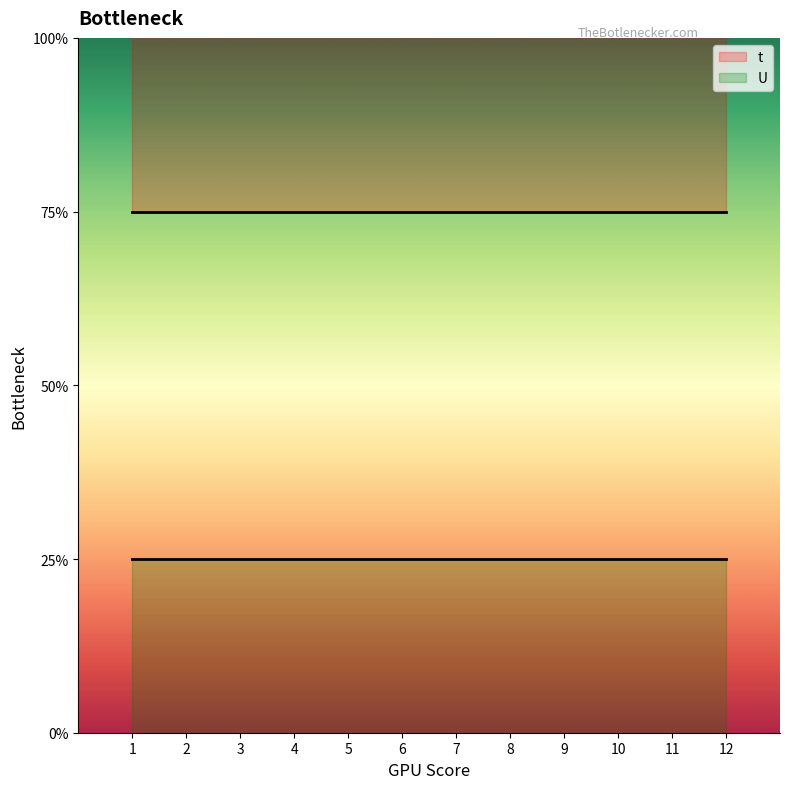

How many data points does each series have?

12